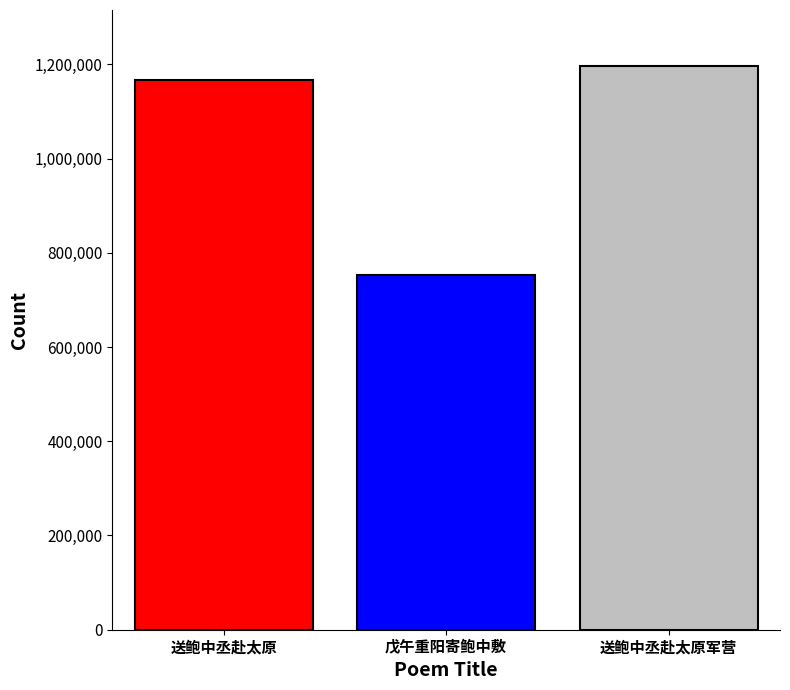

At which label is the value closest to 974319?

送鲍中丞赴太原